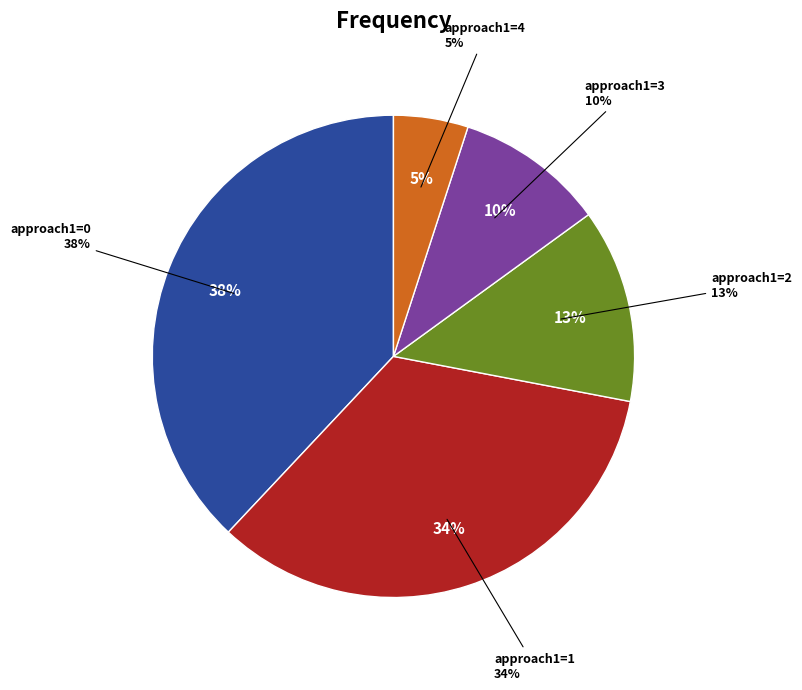

To the nearest percent, what is the difference between the 4 and 3 slice percentages?

5%